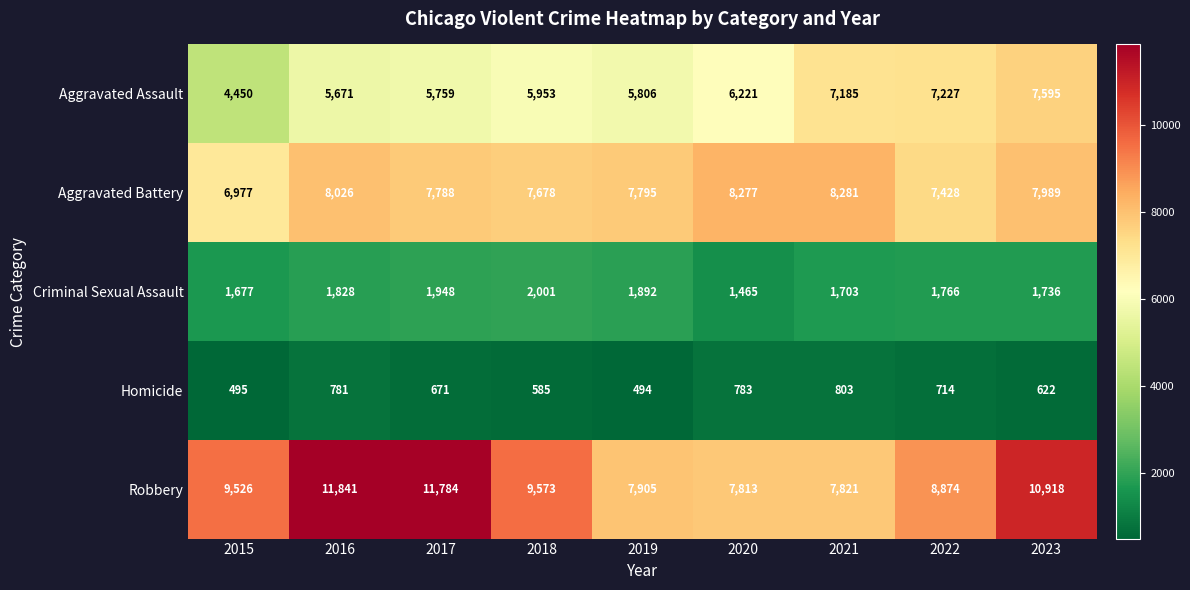

At how many categories does at least one series exceed 9246?

5